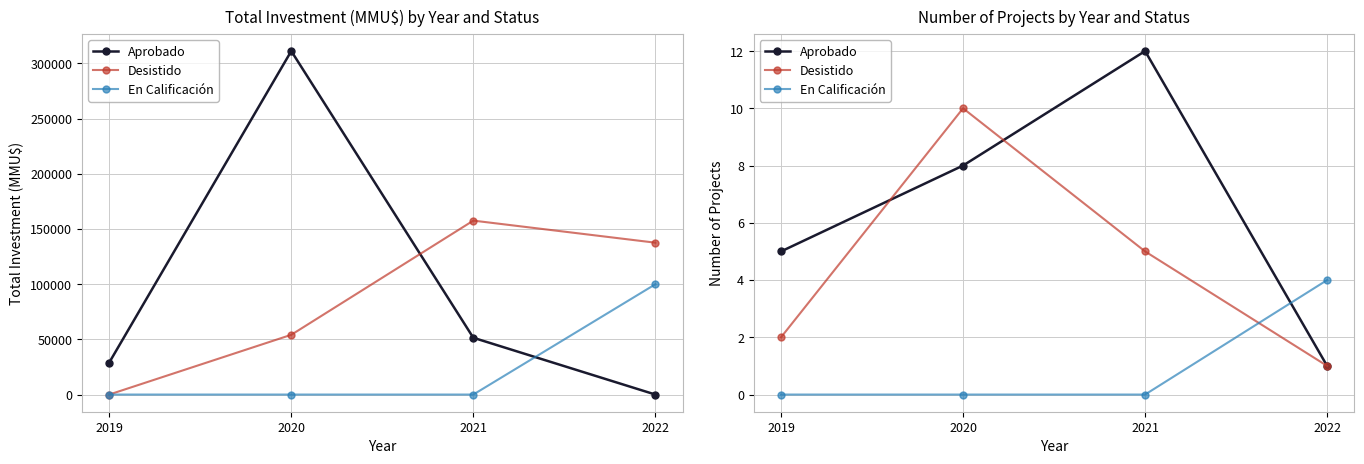

True or false: Aprobado has a value of 5 at 2019.

True